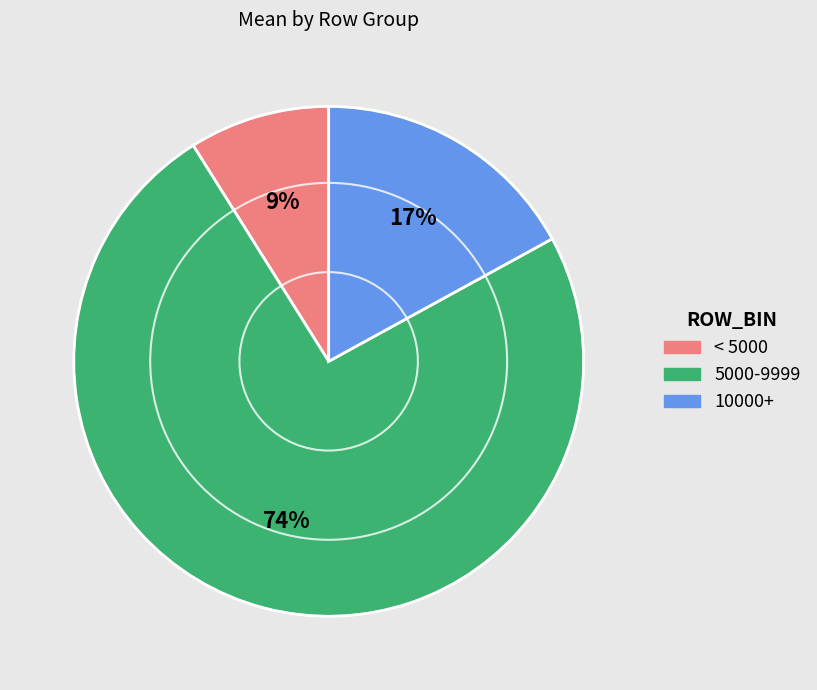

Does any single category account for the majority?

Yes